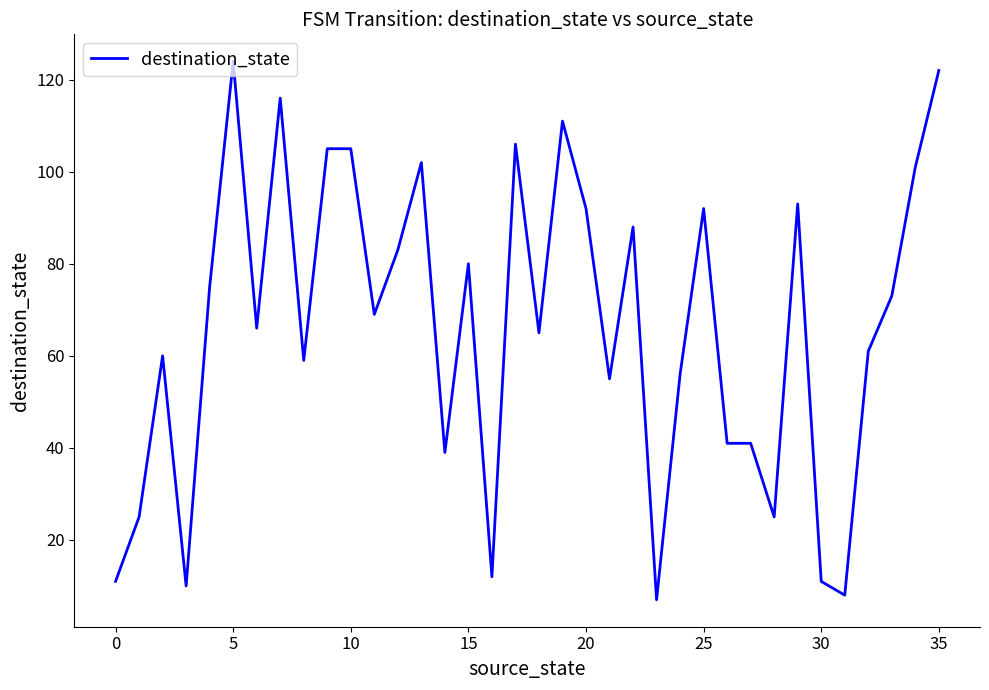

What is the difference between the maximum and minimum values?

117